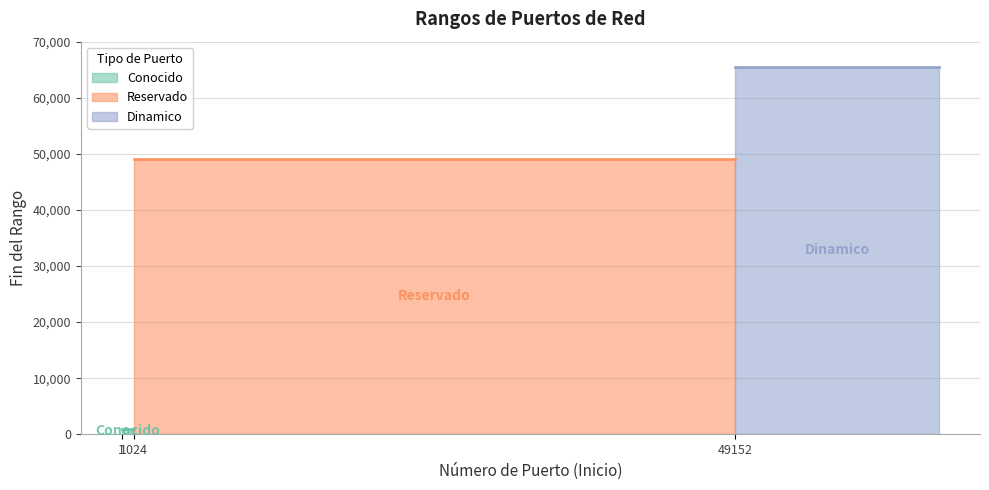

The value at Reservado is 49151. True or false?

True